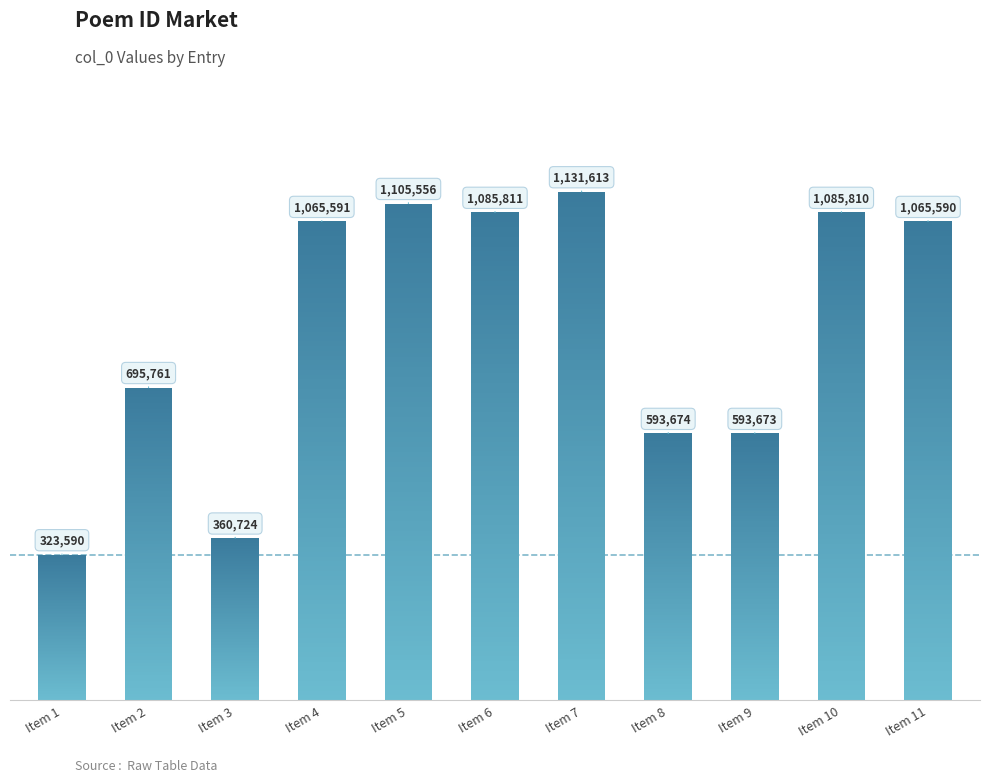

At which label is the value closest to 727601?

Item 2